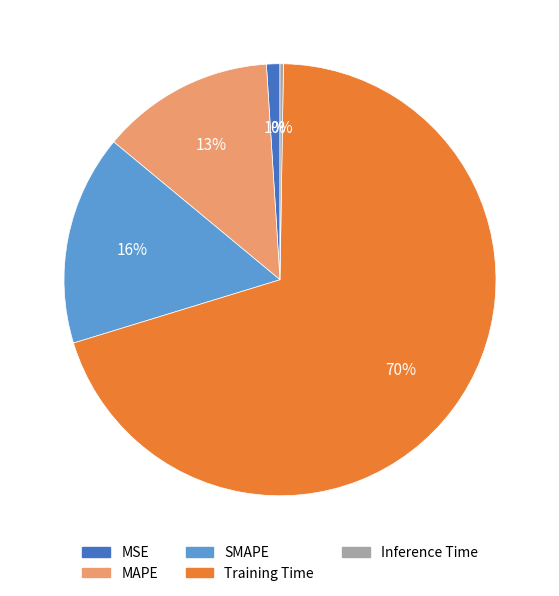

Does Training Time account for over 50% of the chart?

Yes